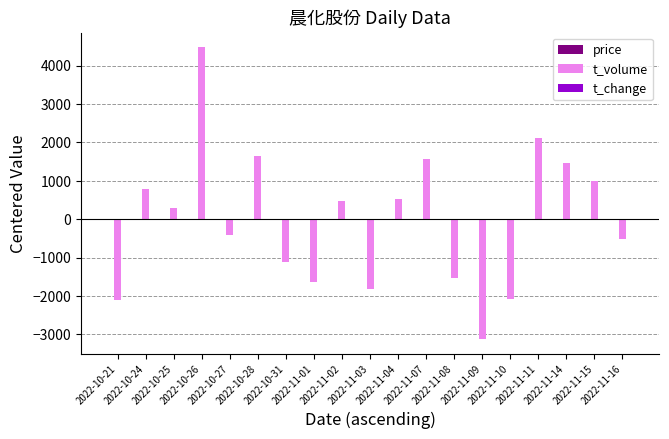

Which category has the highest value across all series?

2022-10-26